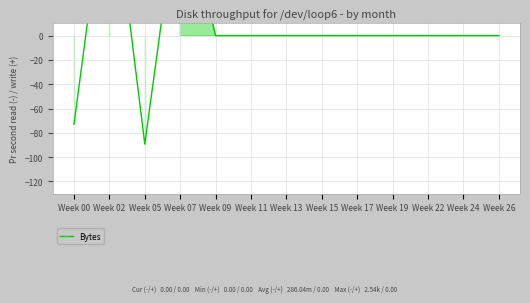

What is the minimum value shown in the chart?

-89.2